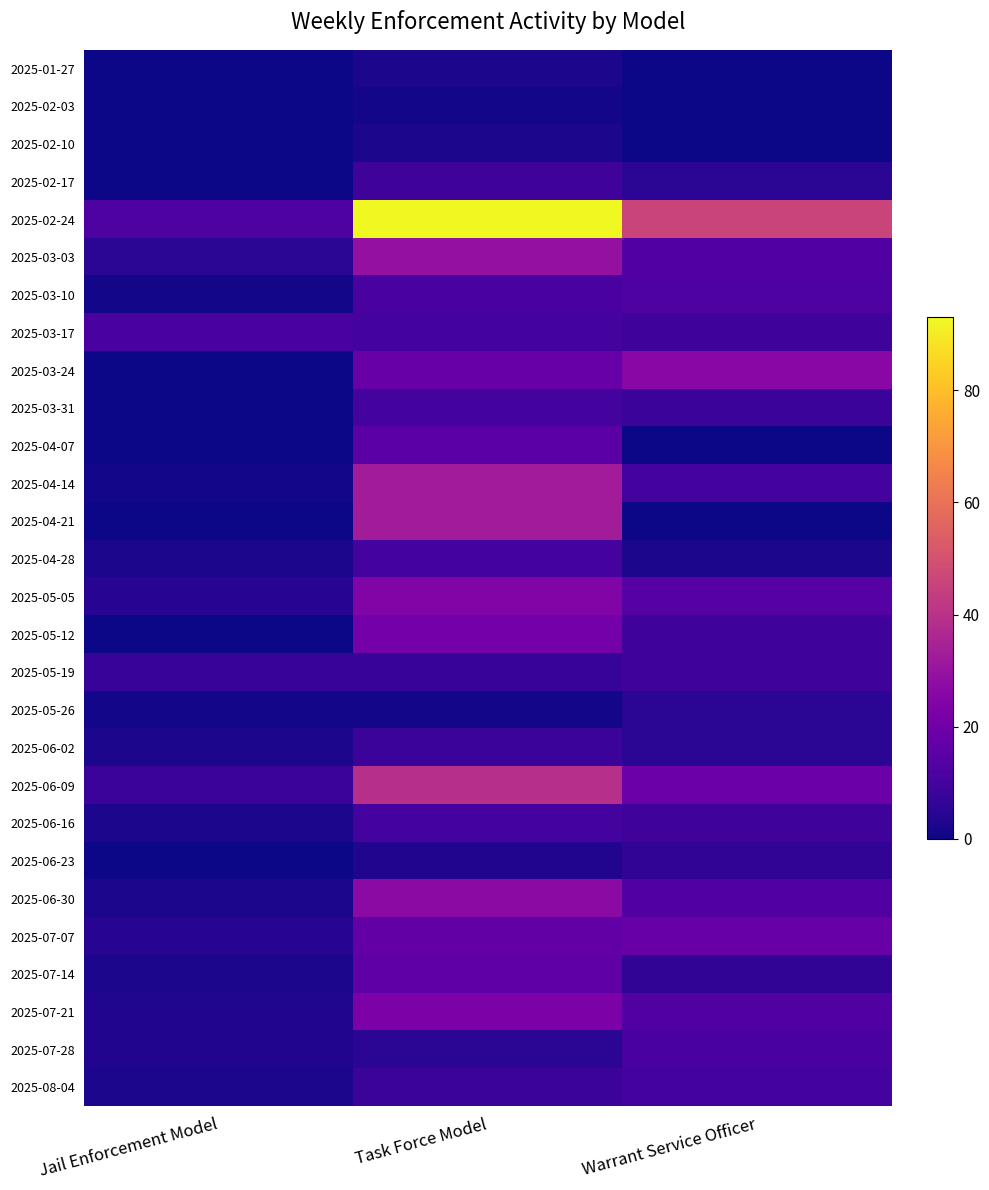

Reading right to left, list all the values displayed in this chart.

2025-01-27: Warrant Service Officer=0	Task Force Model=2	Jail Enforcement Model=0
2025-02-03: Warrant Service Officer=0	Task Force Model=1	Jail Enforcement Model=0
2025-02-10: Warrant Service Officer=0	Task Force Model=2	Jail Enforcement Model=0
2025-02-17: Warrant Service Officer=5	Task Force Model=9	Jail Enforcement Model=0
2025-02-24: Warrant Service Officer=46	Task Force Model=93	Jail Enforcement Model=12
2025-03-03: Warrant Service Officer=13	Task Force Model=29	Jail Enforcement Model=5
2025-03-10: Warrant Service Officer=12	Task Force Model=11	Jail Enforcement Model=1
2025-03-17: Warrant Service Officer=9	Task Force Model=10	Jail Enforcement Model=11
2025-03-24: Warrant Service Officer=26	Task Force Model=18	Jail Enforcement Model=0
2025-03-31: Warrant Service Officer=8	Task Force Model=10	Jail Enforcement Model=0
2025-04-07: Warrant Service Officer=0	Task Force Model=15	Jail Enforcement Model=0
2025-04-14: Warrant Service Officer=10	Task Force Model=33	Jail Enforcement Model=1
2025-04-21: Warrant Service Officer=0	Task Force Model=33	Jail Enforcement Model=0
2025-04-28: Warrant Service Officer=2	Task Force Model=10	Jail Enforcement Model=2
2025-05-05: Warrant Service Officer=14	Task Force Model=24	Jail Enforcement Model=4
2025-05-12: Warrant Service Officer=9	Task Force Model=21	Jail Enforcement Model=0
2025-05-19: Warrant Service Officer=9	Task Force Model=7	Jail Enforcement Model=7
2025-05-26: Warrant Service Officer=5	Task Force Model=1	Jail Enforcement Model=1
2025-06-02: Warrant Service Officer=5	Task Force Model=8	Jail Enforcement Model=2
2025-06-09: Warrant Service Officer=19	Task Force Model=39	Jail Enforcement Model=8
2025-06-16: Warrant Service Officer=9	Task Force Model=10	Jail Enforcement Model=2
2025-06-23: Warrant Service Officer=6	Task Force Model=3	Jail Enforcement Model=0
2025-06-30: Warrant Service Officer=13	Task Force Model=27	Jail Enforcement Model=2
2025-07-07: Warrant Service Officer=18	Task Force Model=17	Jail Enforcement Model=4
2025-07-14: Warrant Service Officer=6	Task Force Model=16	Jail Enforcement Model=2
2025-07-21: Warrant Service Officer=13	Task Force Model=23	Jail Enforcement Model=3
2025-07-28: Warrant Service Officer=11	Task Force Model=5	Jail Enforcement Model=3
2025-08-04: Warrant Service Officer=10	Task Force Model=8	Jail Enforcement Model=2